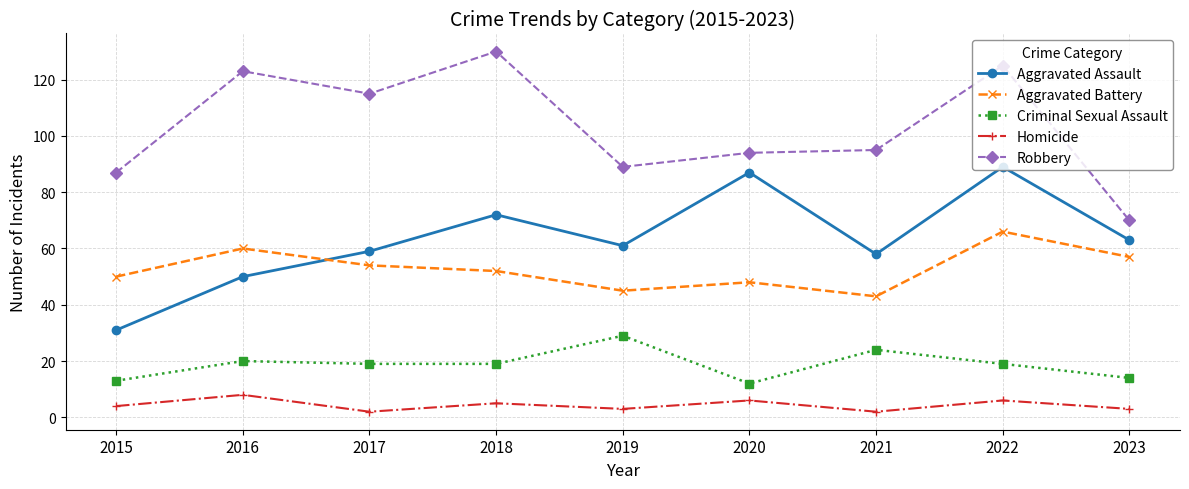

Rank the series by their maximum value, from lowest to highest.

Homicide, Criminal Sexual Assault, Aggravated Battery, Aggravated Assault, Robbery